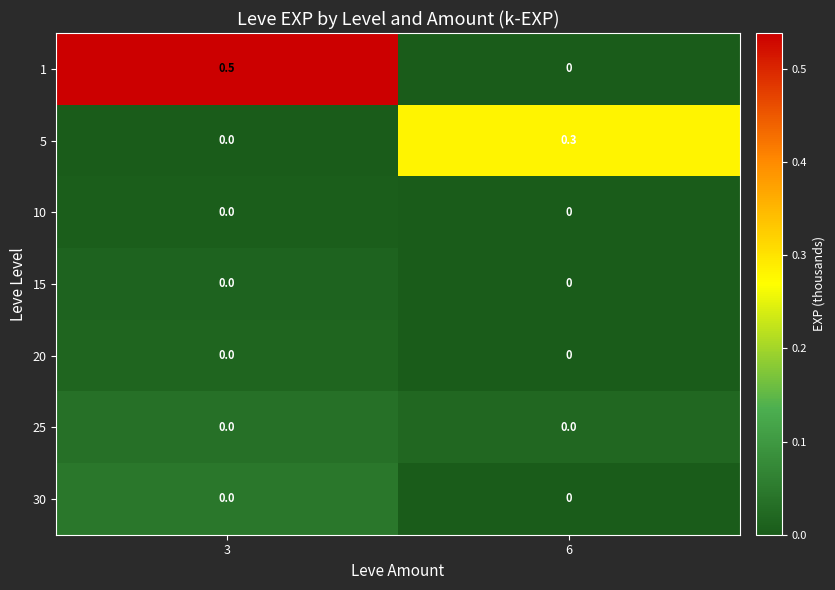

What is the maximum value shown in the chart?

0.5